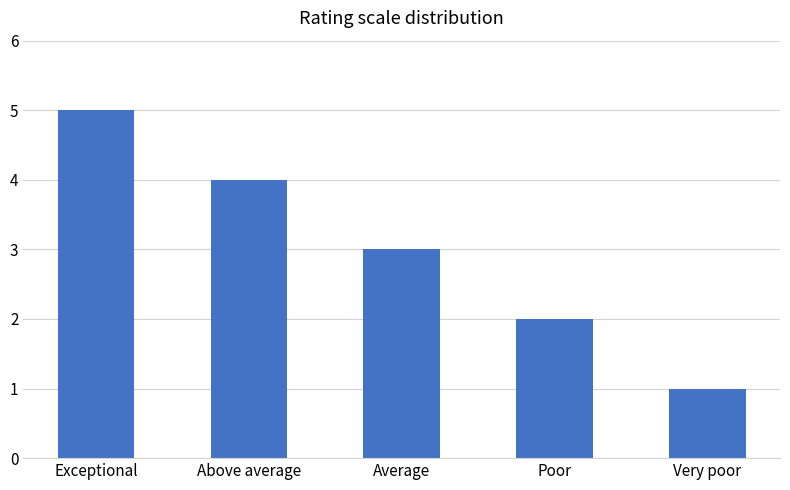

List the labels in order of value, largest first.

Exceptional, Above average, Average, Poor, Very poor